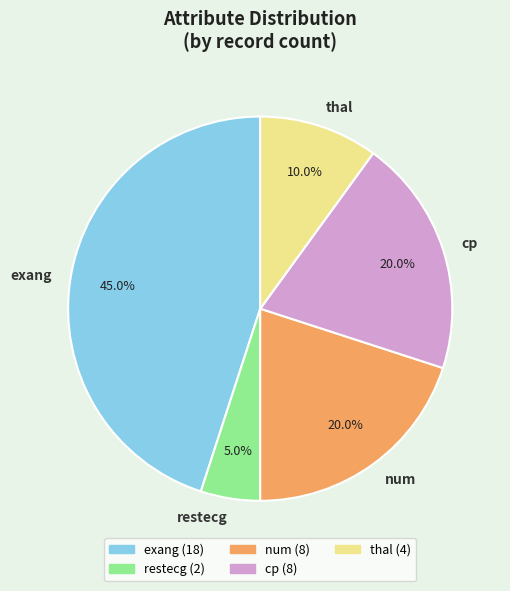

Is it true that restecg is 5% of the pie?

True